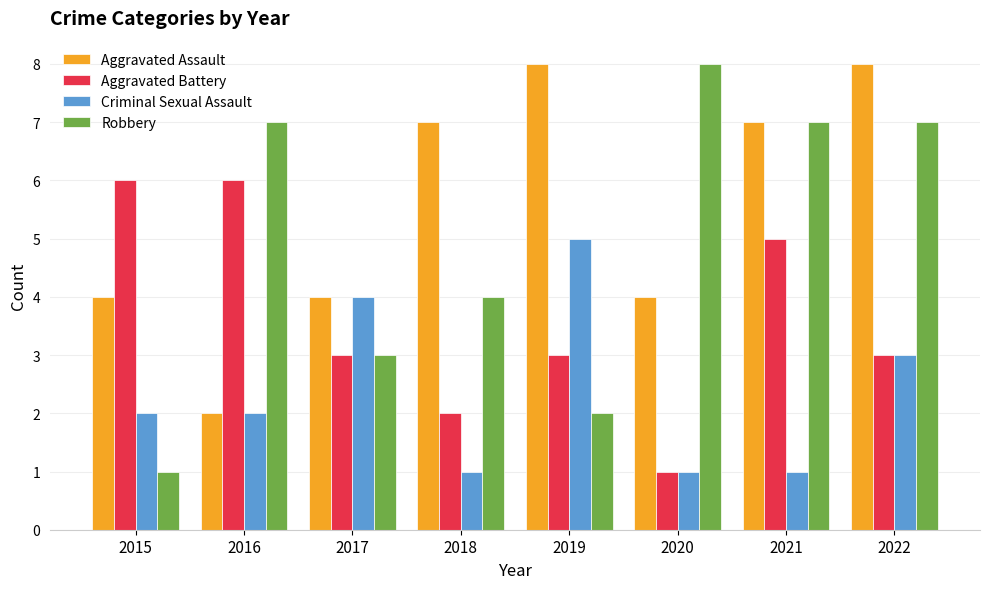

At 2018, list the series in order from largest to smallest.

Aggravated Assault, Robbery, Aggravated Battery, Criminal Sexual Assault